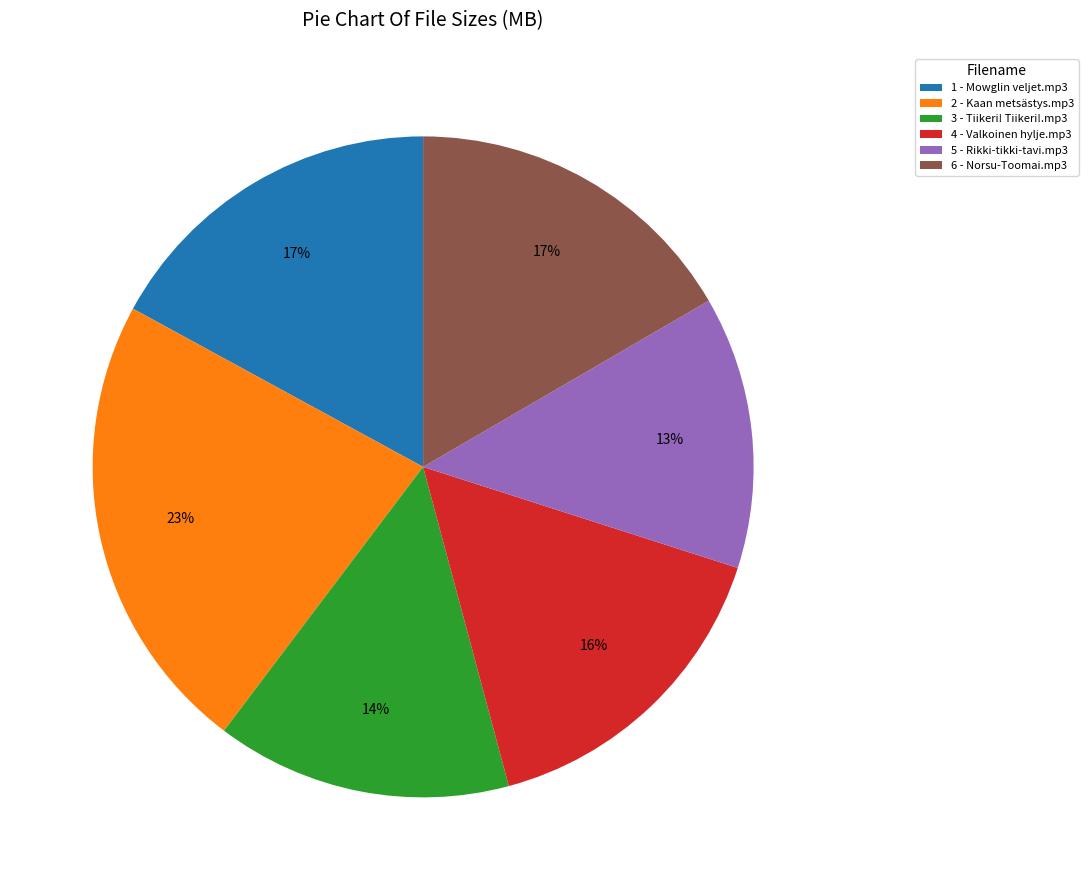

To the nearest percent, what percentage of the pie is 3 - Tiikeri! Tiikeri!.mp3?

14%